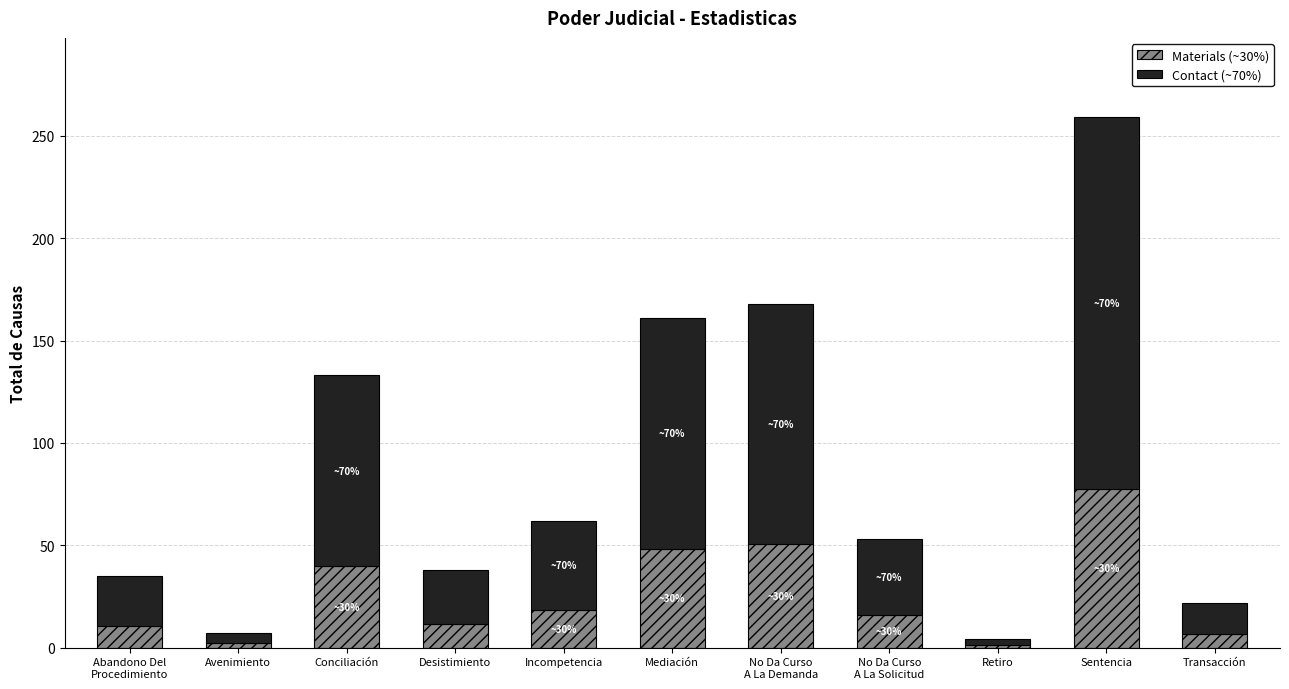

How many bars are there in total?

11